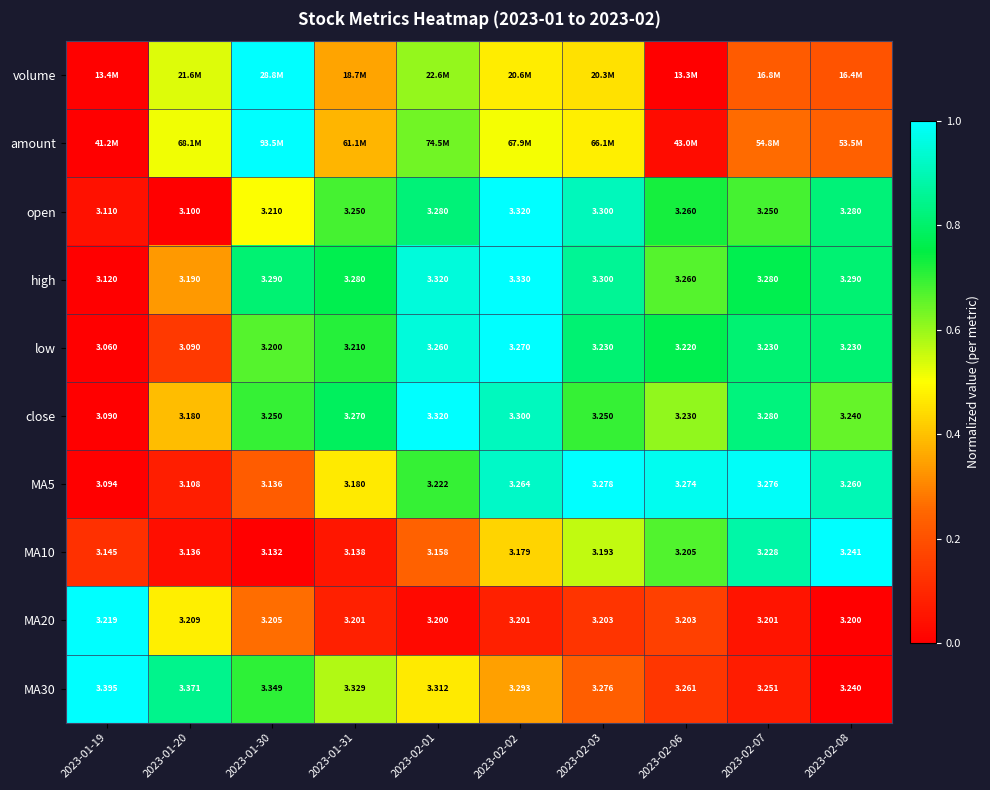

Is the value of MA10 at 2023-02-02 greater than the value of close at 2023-02-06?

No